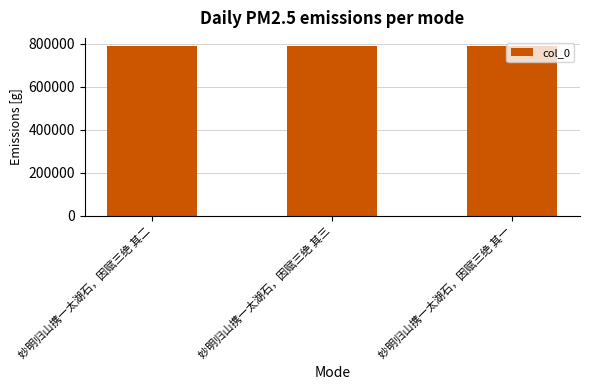

What is the greatest value displayed?

786926